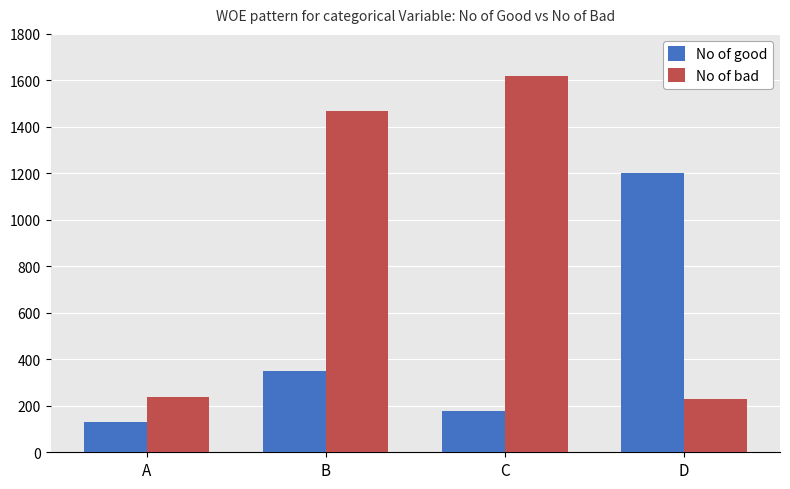

The No of good series shows 233 at A. True or false?

False